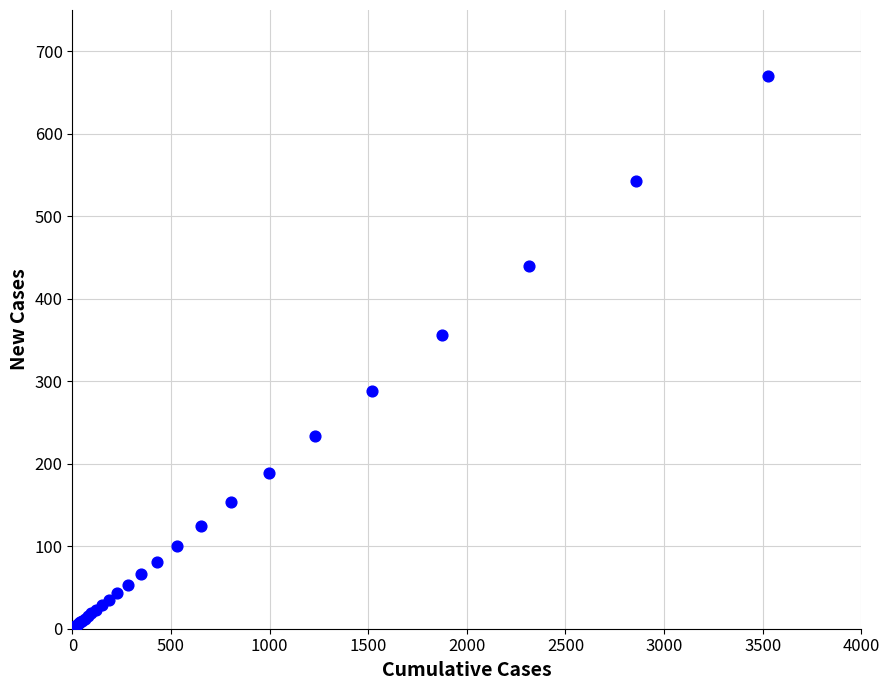

What Y value in the scatter plot is closest to 335?

356.1